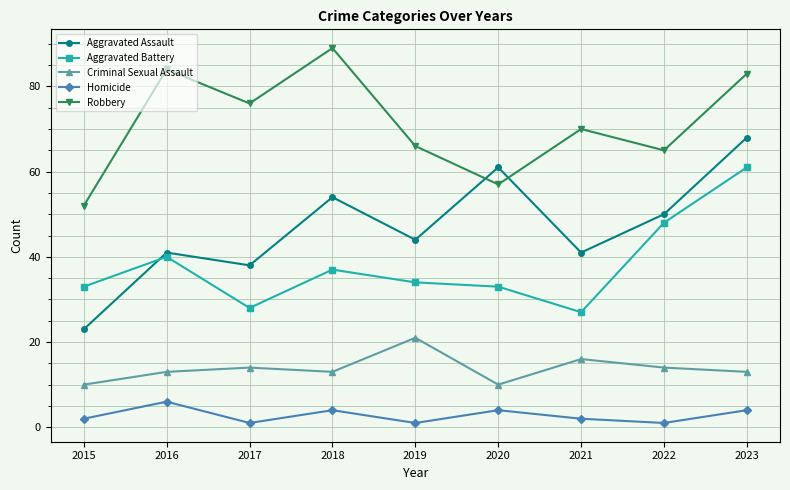

What is the value of the Homicide point at the 6th from the left?

4